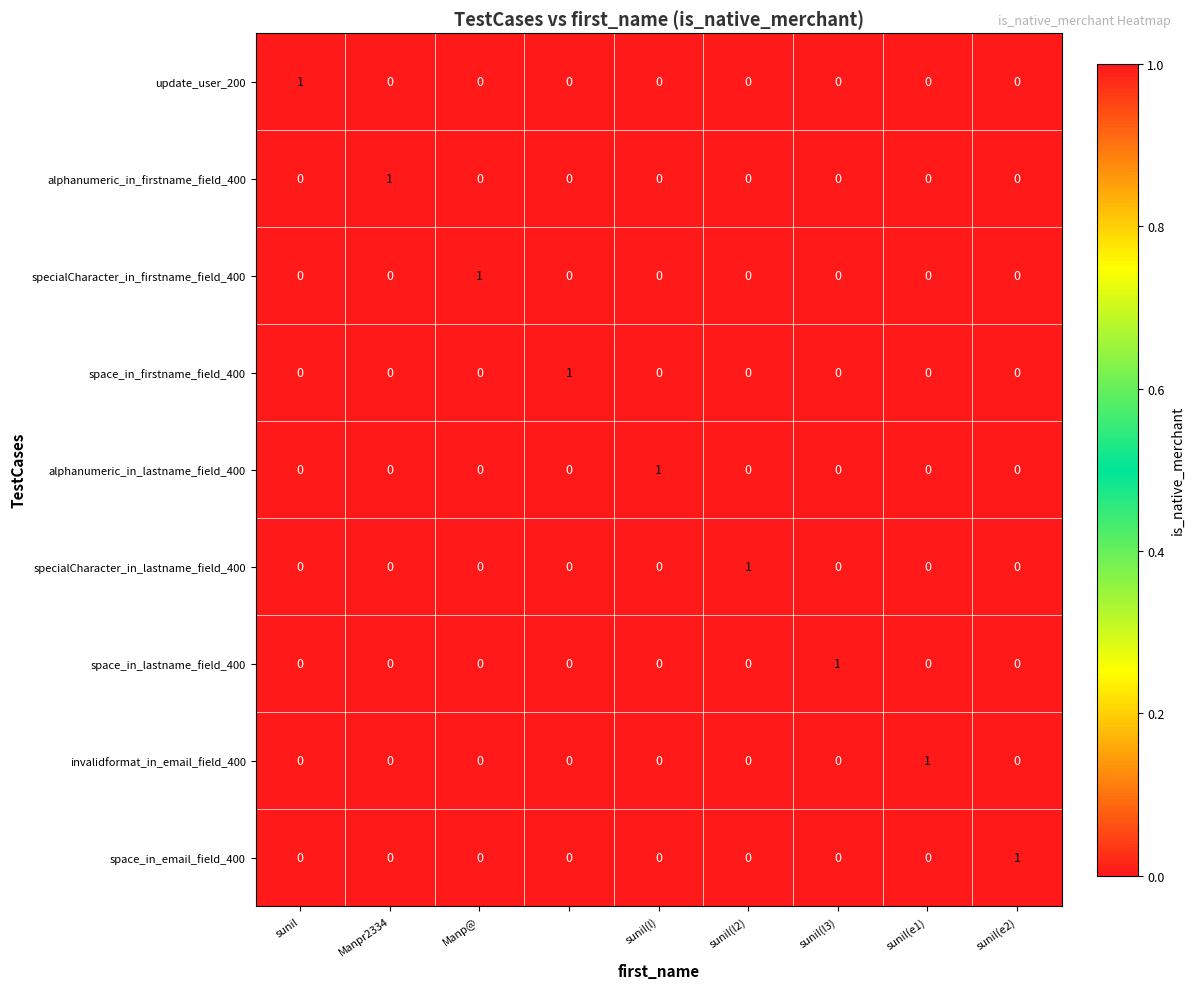

At how many categories does at least one series exceed 0?

9